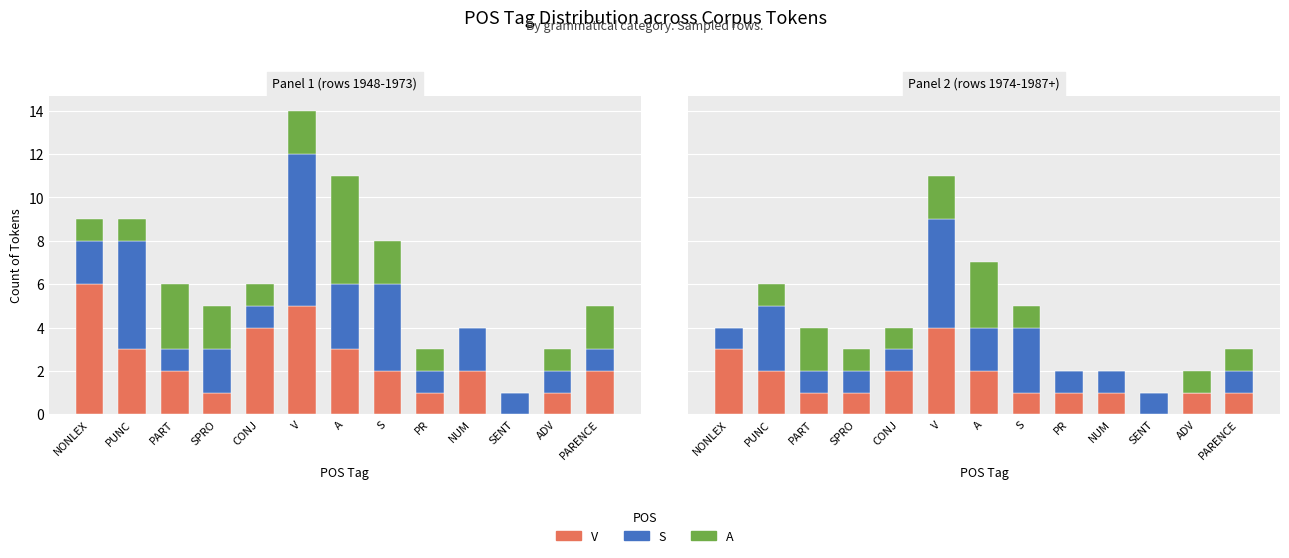

Count the V values in the range 1 to 2.

10